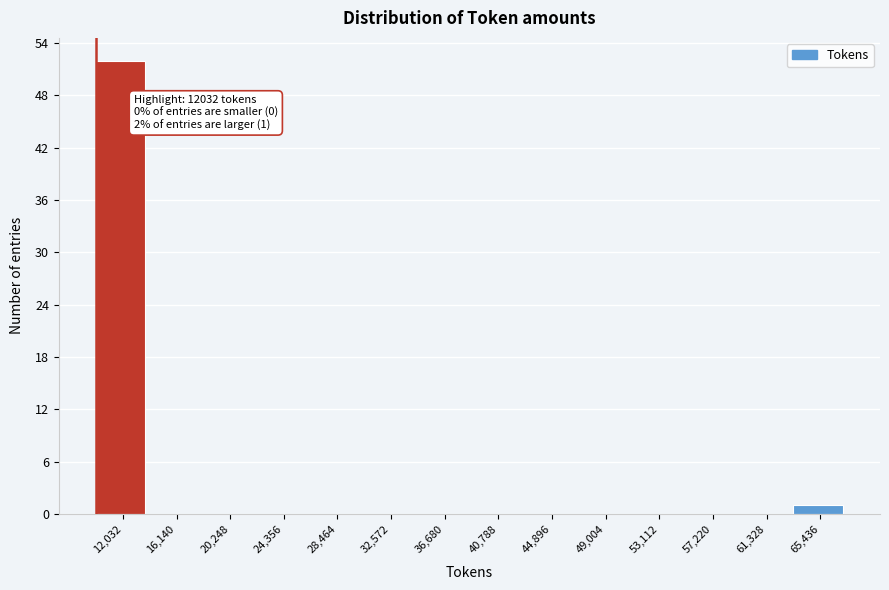

Reading right to left, list all the values displayed in this chart.

65,436=1	61,328=0	57,220=0	53,112=0	49,004=0	44,896=0	40,788=0	36,680=0	32,572=0	28,464=0	24,356=0	20,248=0	16,140=0	12,032=52